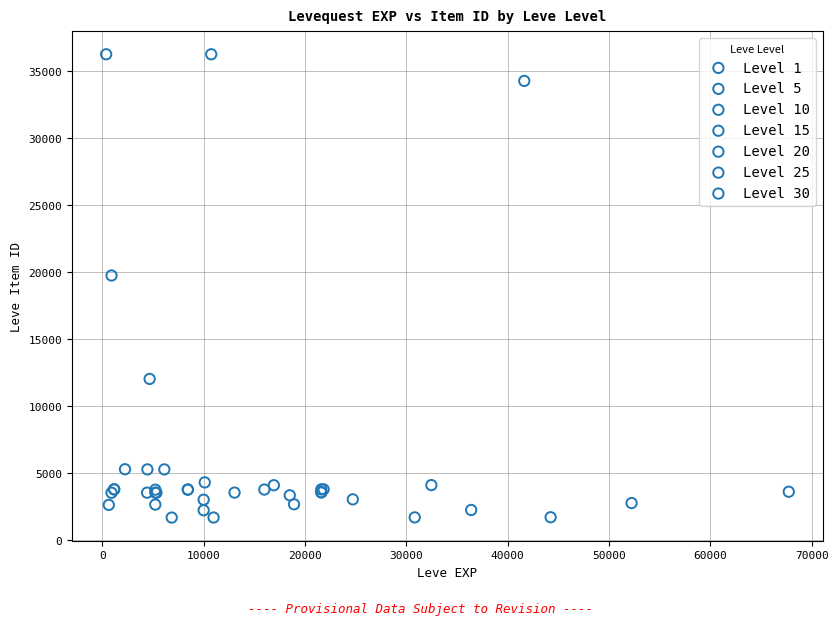

What are all the series names shown in the legend?

Level 1, Level 5, Level 10, Level 15, Level 20, Level 25, Level 30